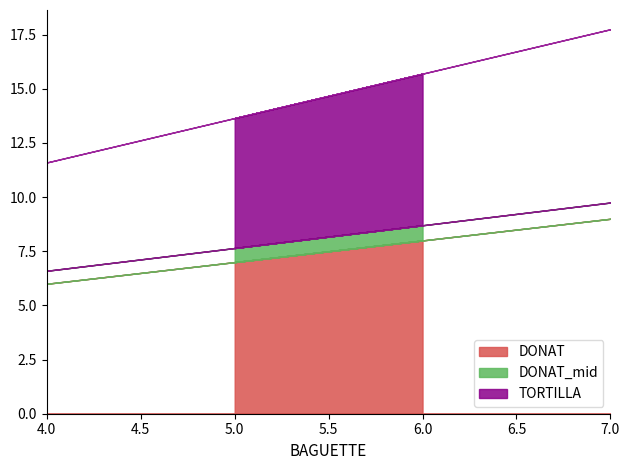

At which label does TORTILLA reach its peak?

7